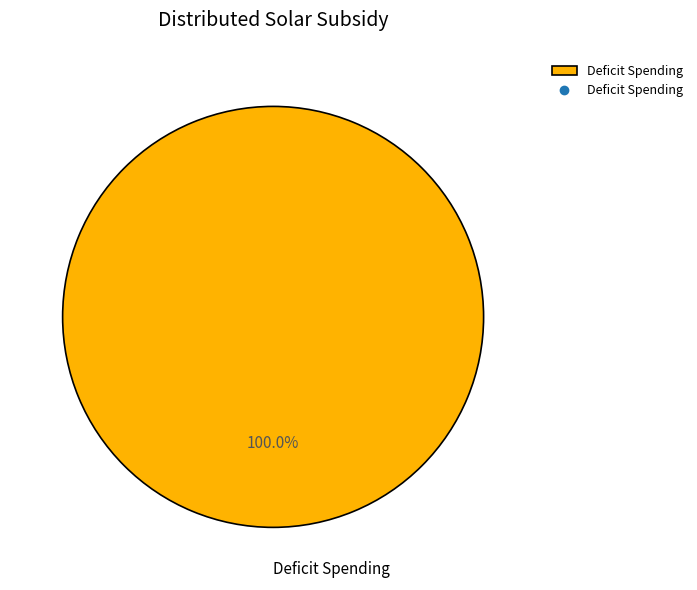

What is the majority slice?

Deficit Spending